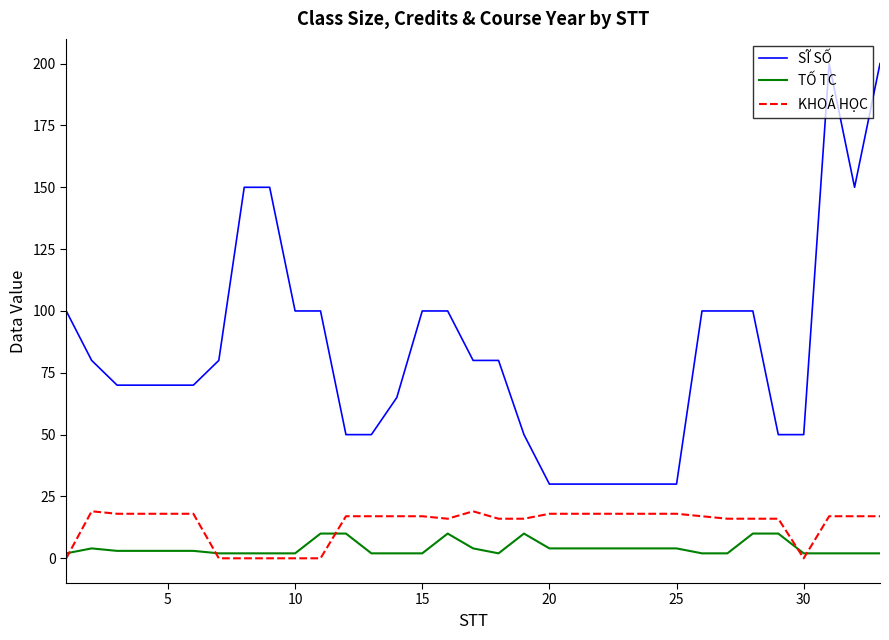

List the series in order of their peak value, lowest first.

TỐ TC, KHOÁ HỌC, SĨ SỐ